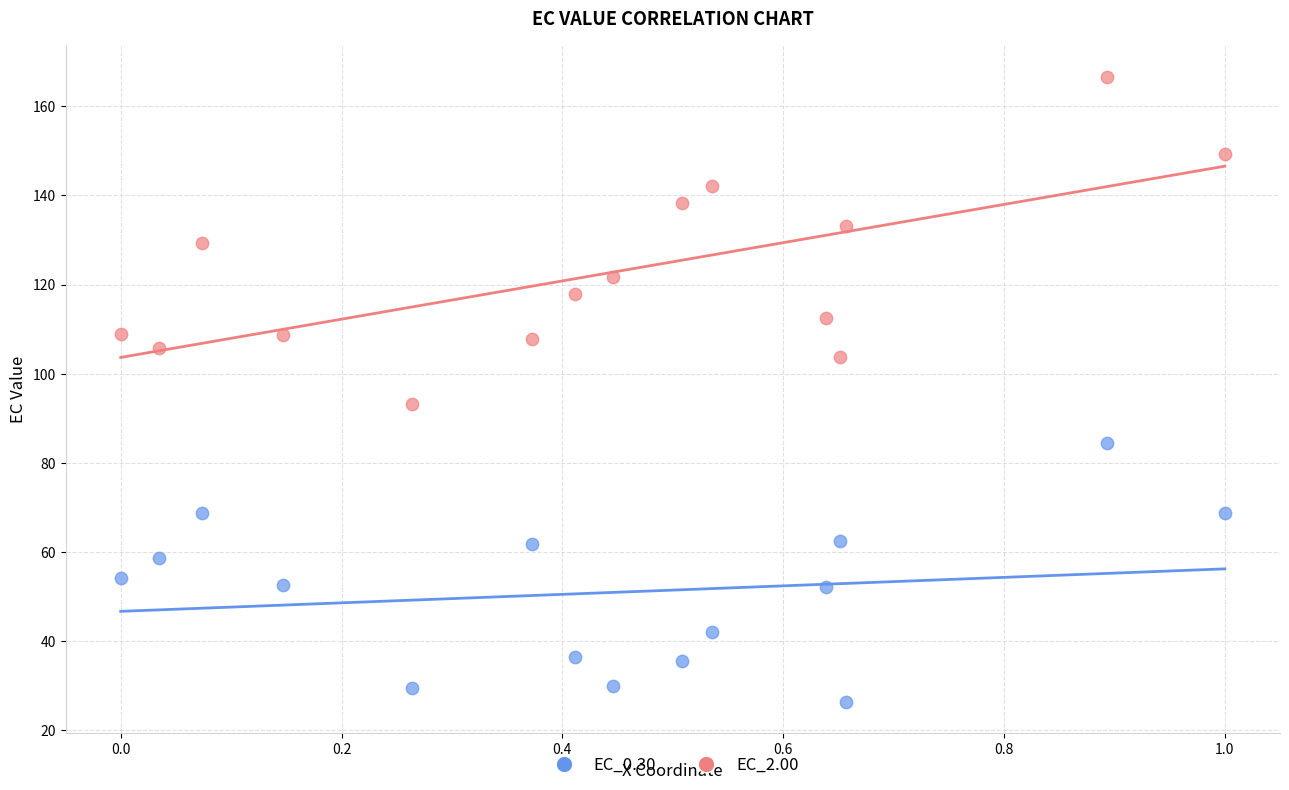

Across all series, what Y value is closest to 96?

93.2